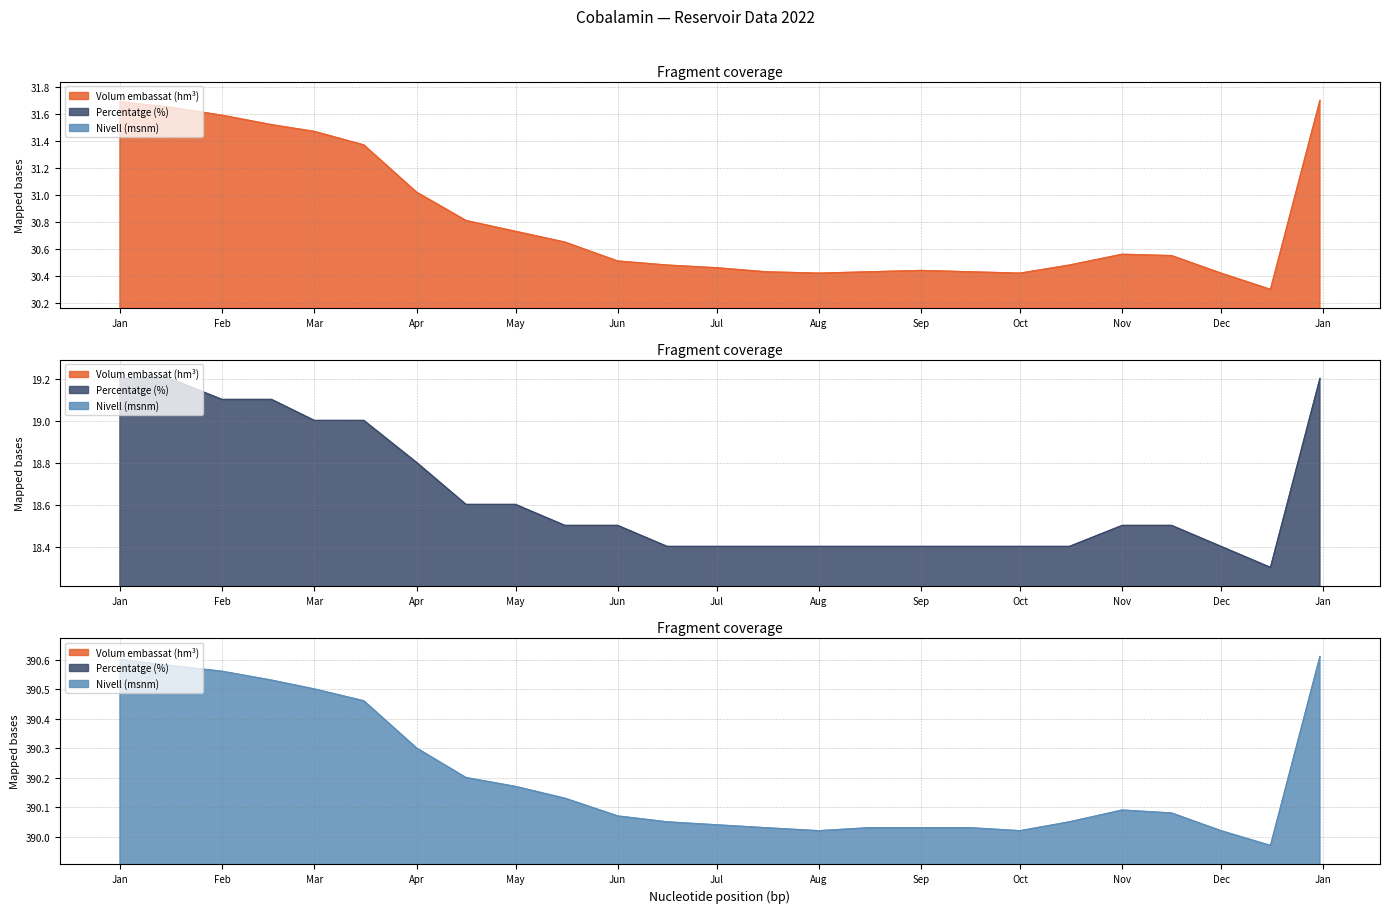

Between Feb and Oct, which is larger?

Feb